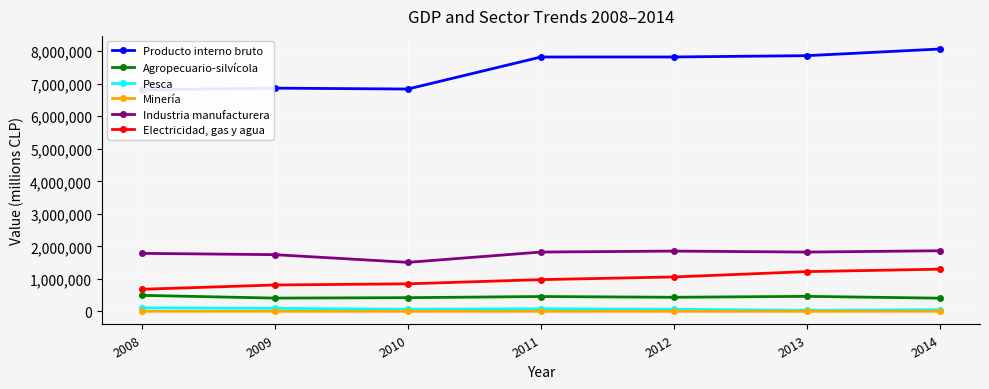

Which category has the lowest value in the Pesca series?

2013